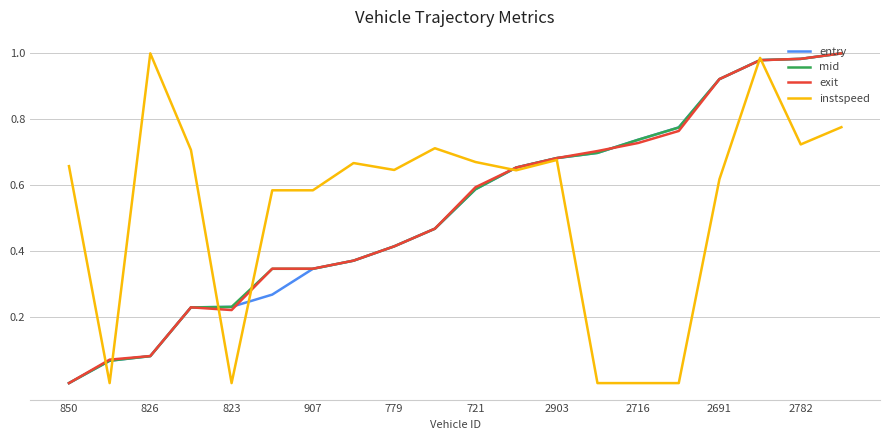

How many intersections are there between entry and exit?

10